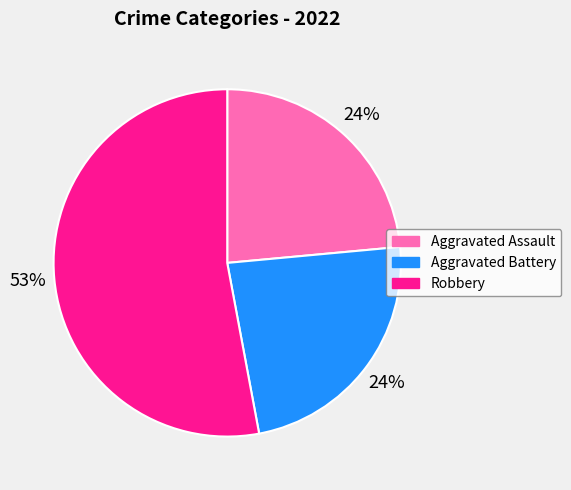

Does any single category account for the majority?

Yes